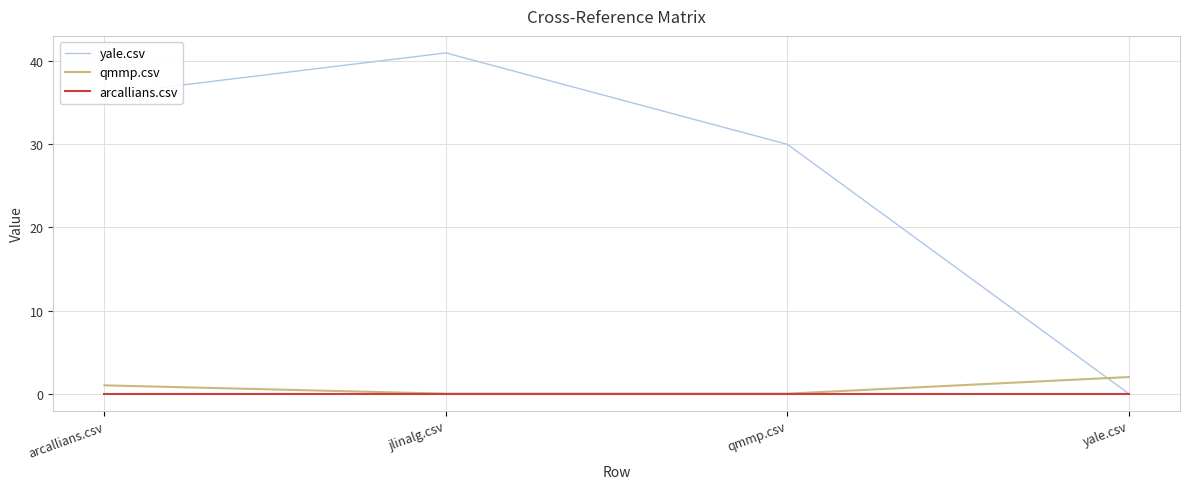

What position from the left is qmmp.csv?

3